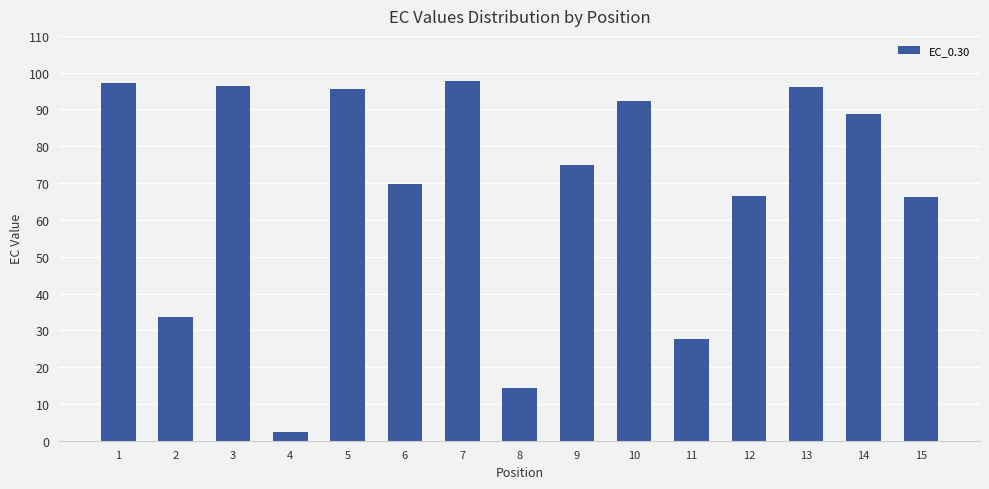

What is the difference between the maximum and minimum values?

95.4